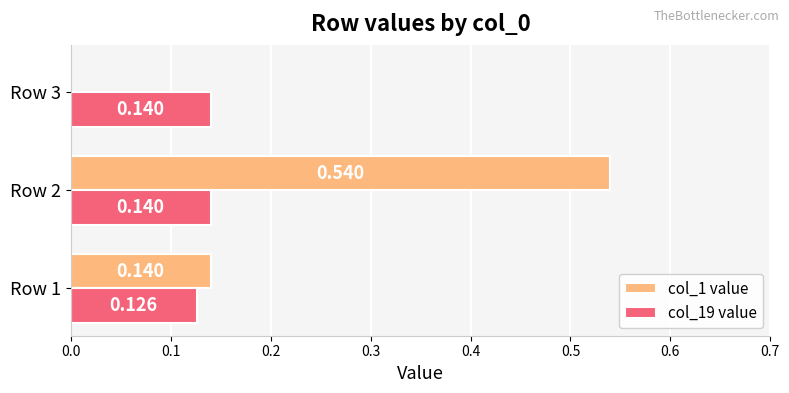

What is the value of the col_19 value bar at the 3rd from the left?

0.1